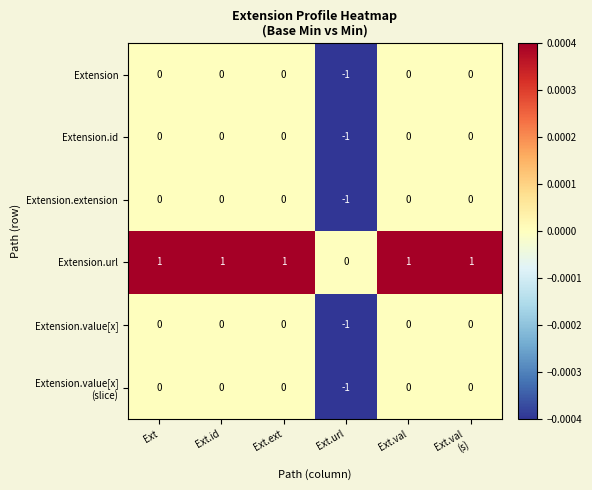

The Extension.url series shows 0 at Ext.val. True or false?

False